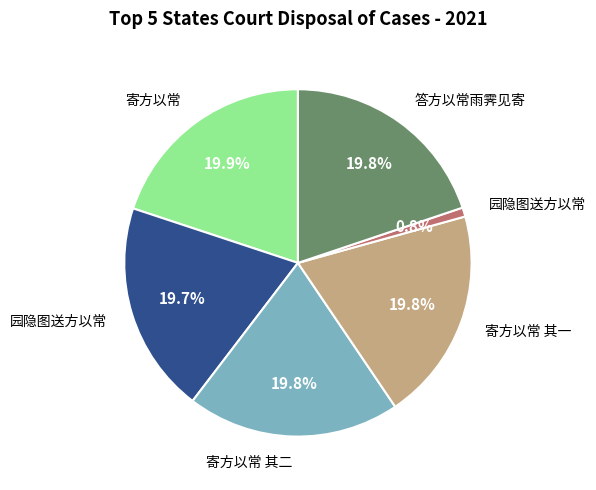

Does any single category account for the majority?

No